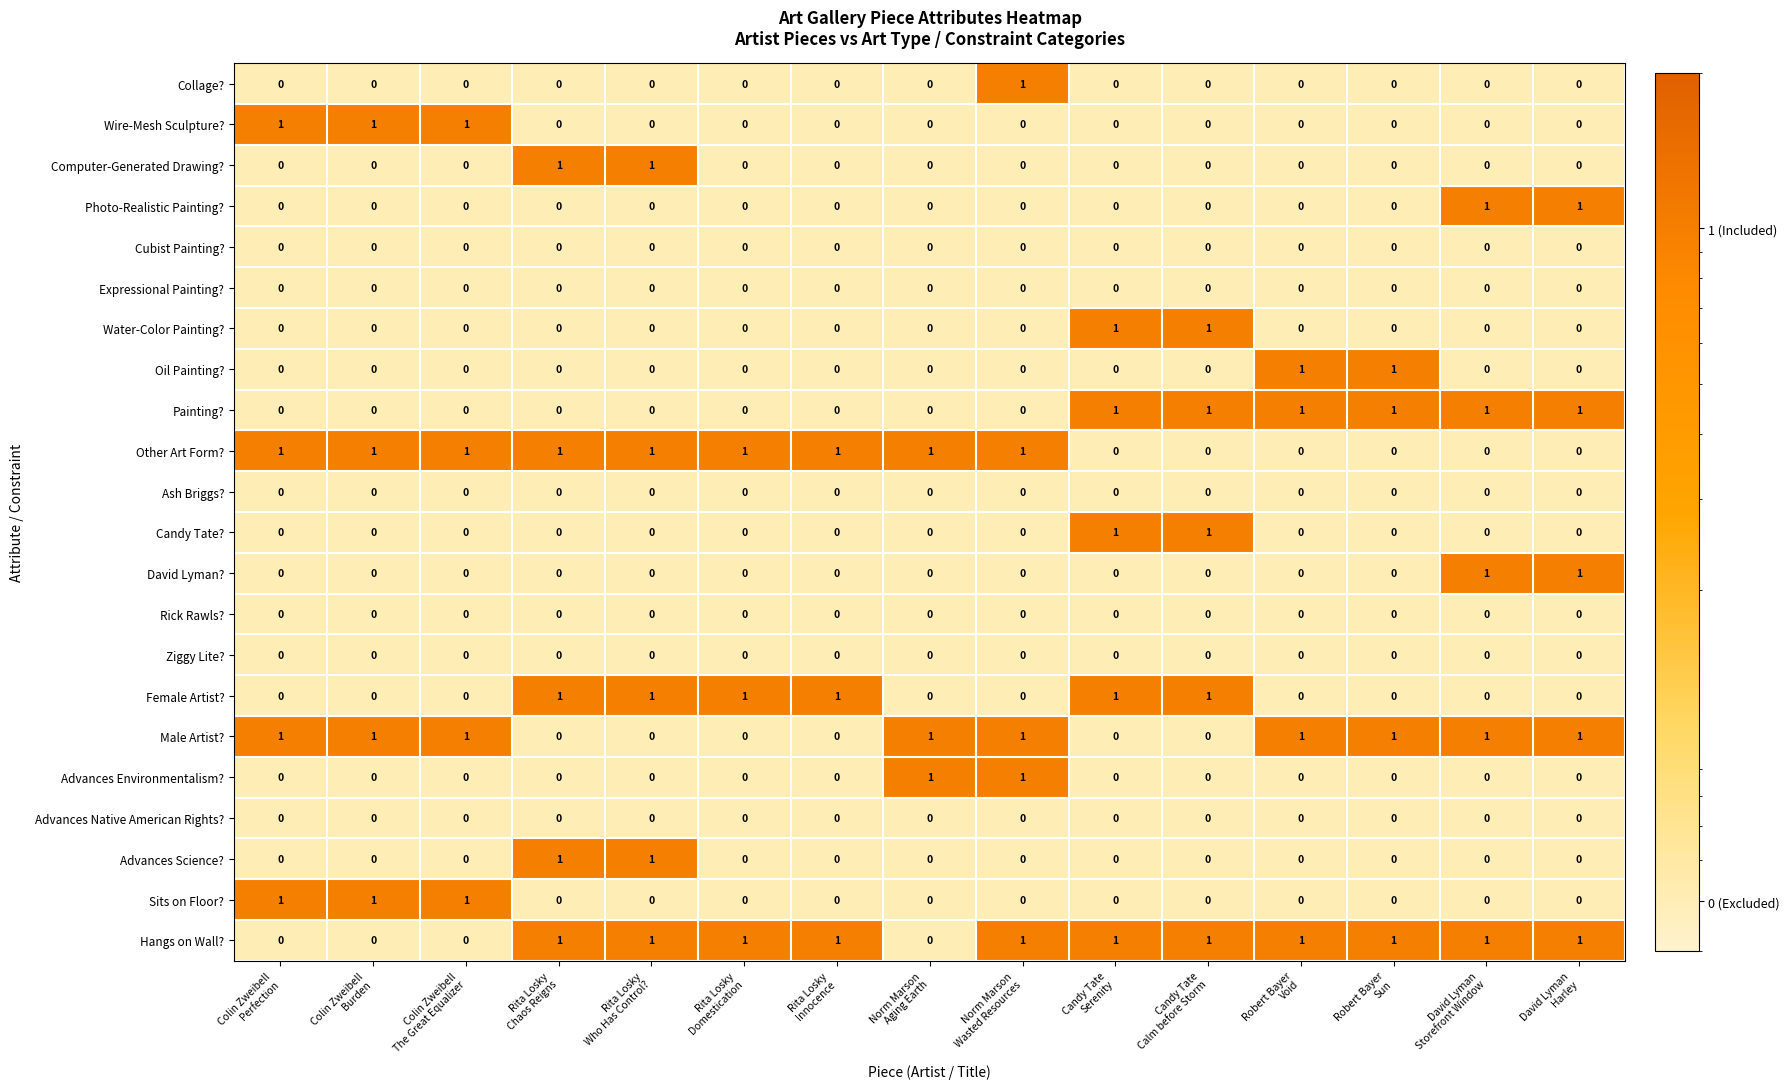

Which series has the largest total across all categories?

Hangs on Wall?